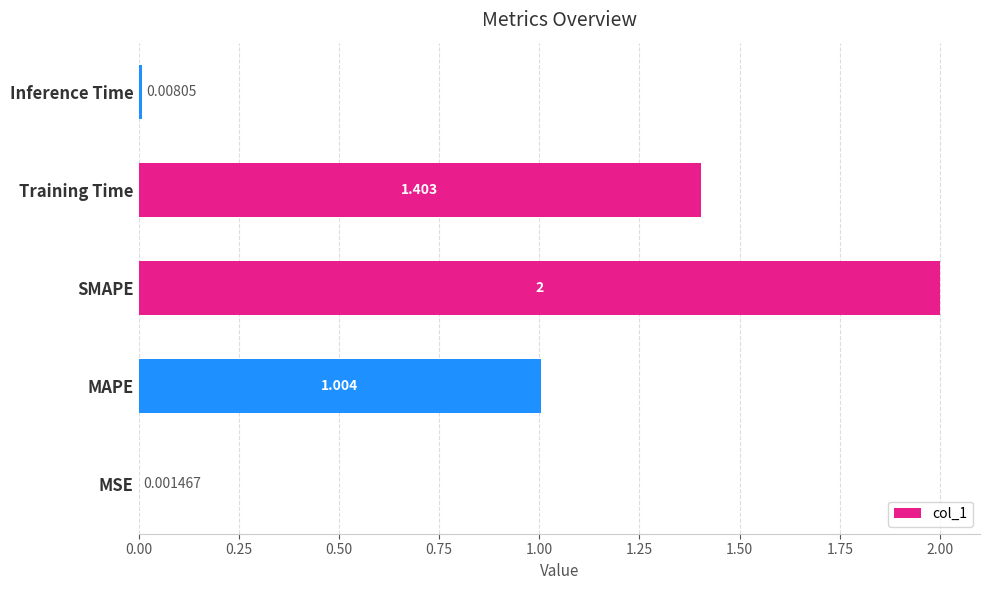

Which has a higher value, MAPE or Training Time?

Training Time